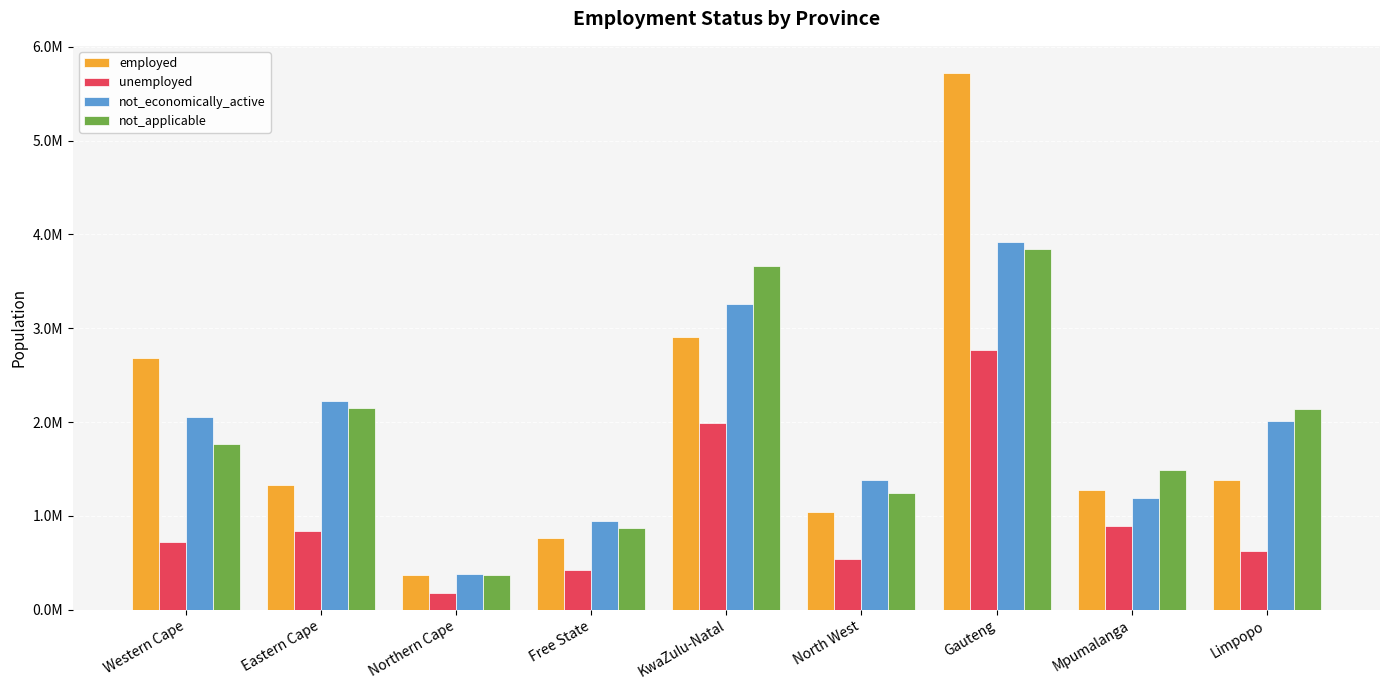

What are all the series names shown in the legend?

employed, unemployed, not_economically_active, not_applicable